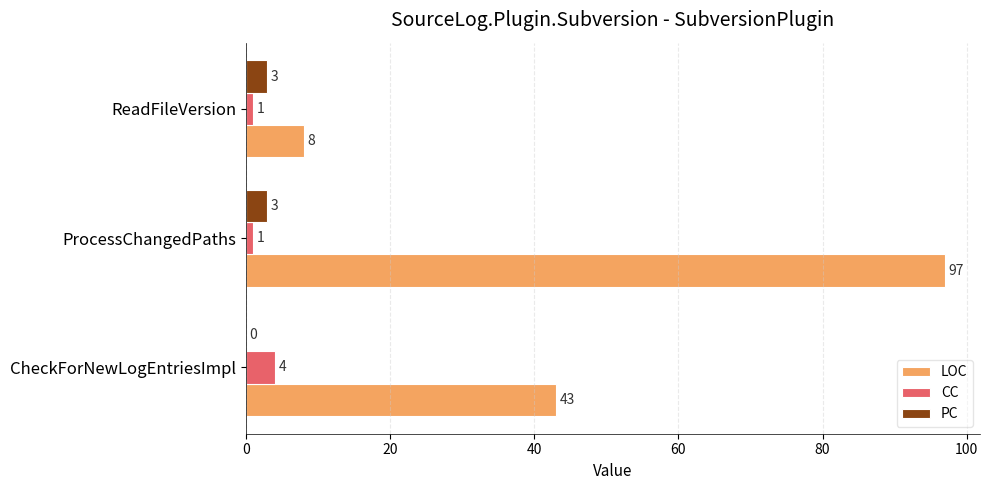

What is the total value across all series at ReadFileVersion?

12